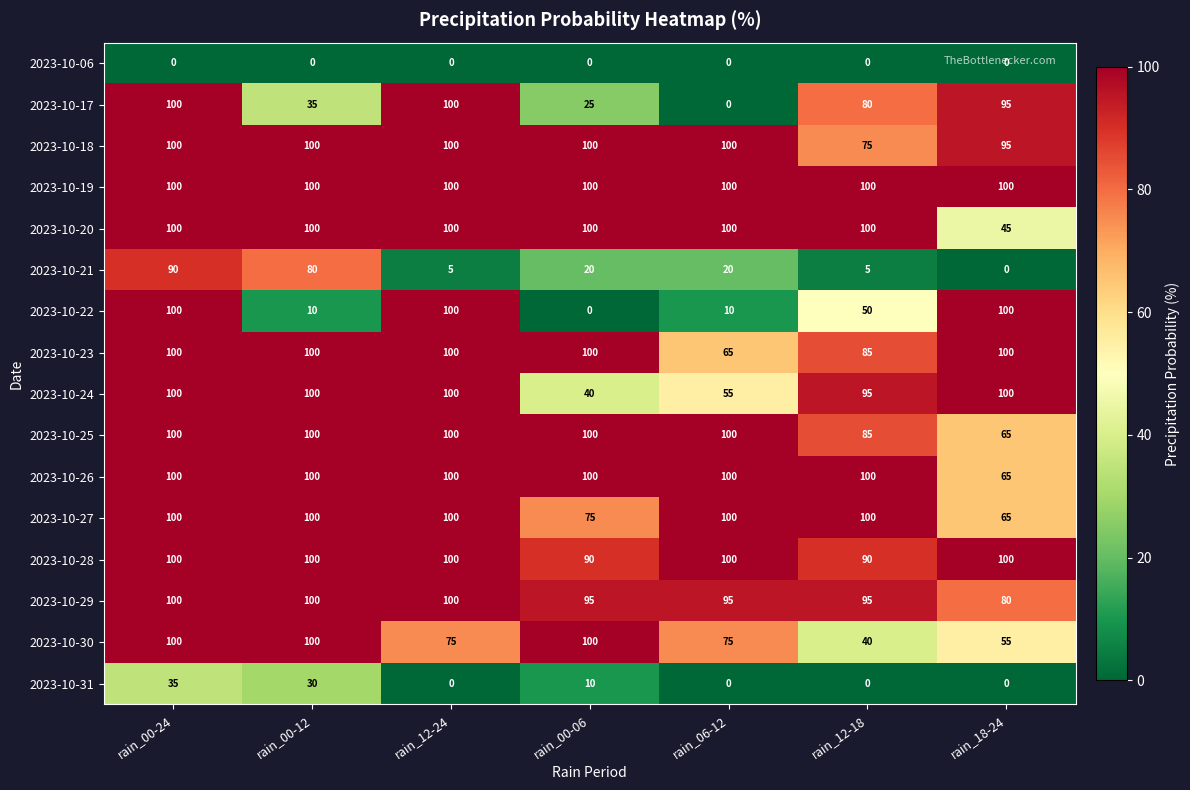

True or false: 2023-10-29 has a value of 80 at rain_18-24.

True